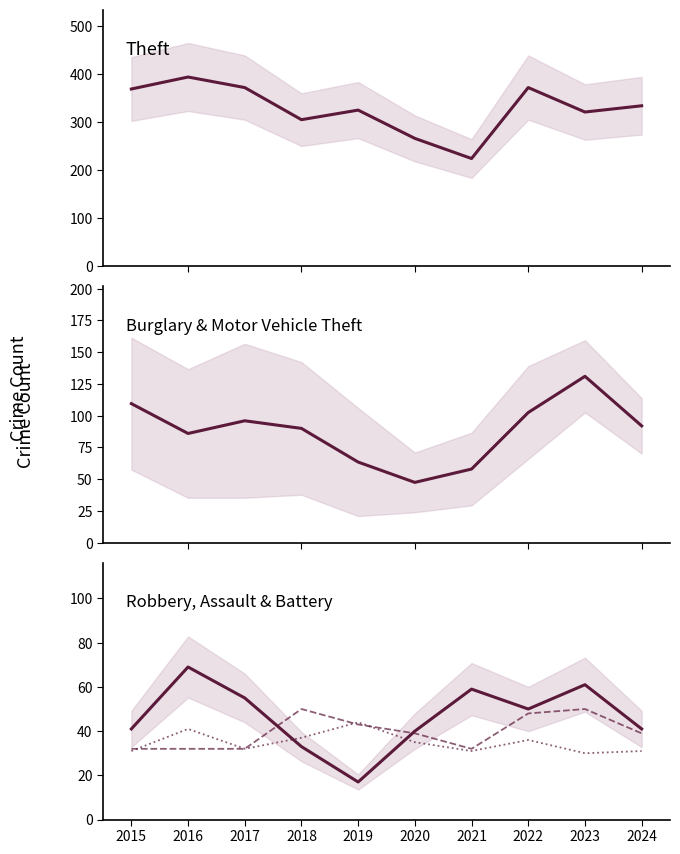

Reading left to right, extract all data points from this chart.

Theft: 369.0	394.0	372.0	305.0	325.0	266.0	224.0	372.0	321.0	334.0
Burglary & Motor Vehicle Theft: 109.5	86.0	96.0	90.0	63.5	47.5	58.0	102.5	131.0	92.0
Robbery: 41.0	69.0	55.0	33.0	17.0	40.0	59.0	50.0	61.0	41.0
Aggravated Assault: 32.0	32.0	32.0	50.0	43.0	39.0	32.0	48.0	50.0	39.0
Aggravated Battery: 31.0	41.0	32.0	37.0	44.0	35.0	31.0	36.0	30.0	31.0